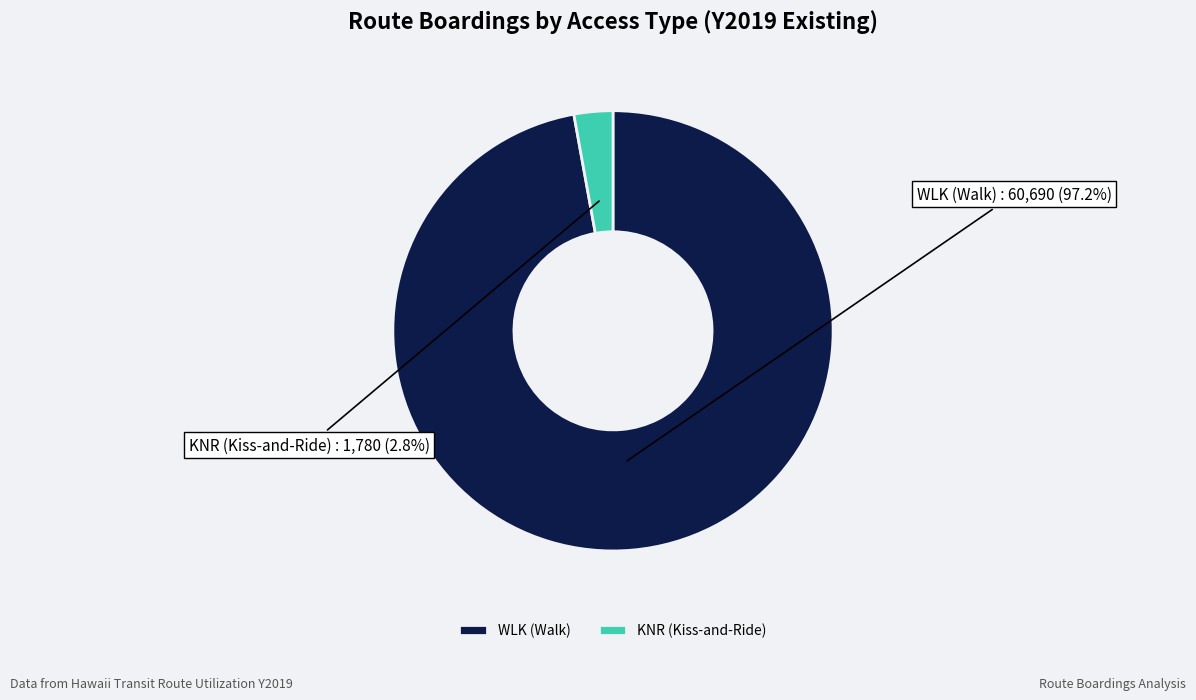

Rank the categories by value from highest to lowest.

WLK (Walk), KNR (Kiss-and-Ride)